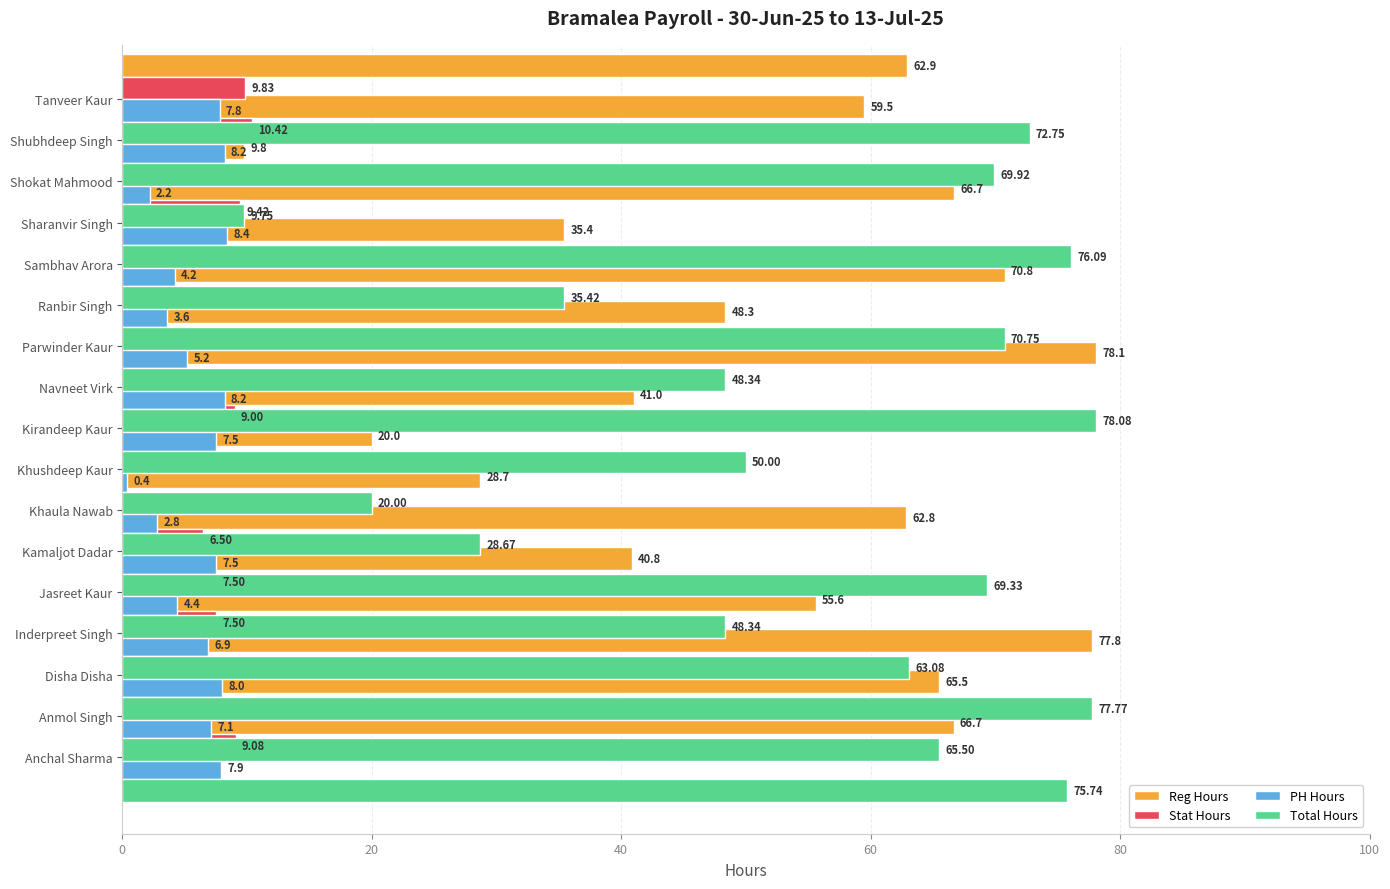

The Stat Hours series shows 5.2 at Kirandeep Kaur. True or false?

False